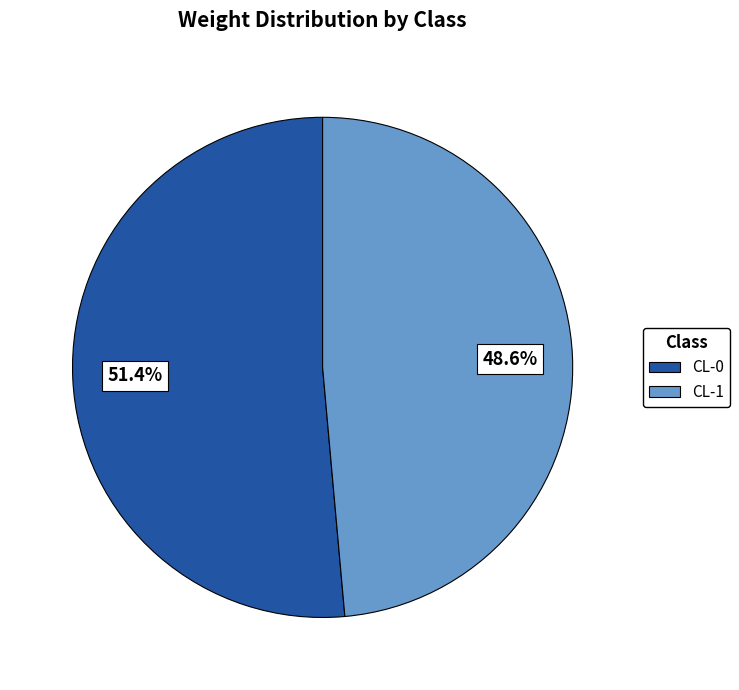

What percentage is NOT represented by CL-1?

51.4%